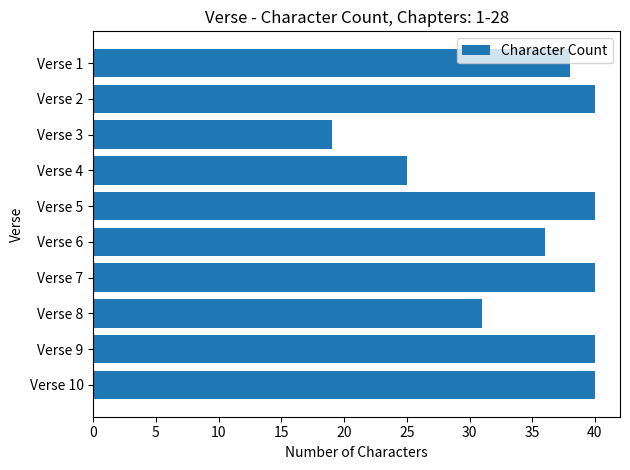

Between Verse 1 and Verse 5, which is larger?

Verse 5